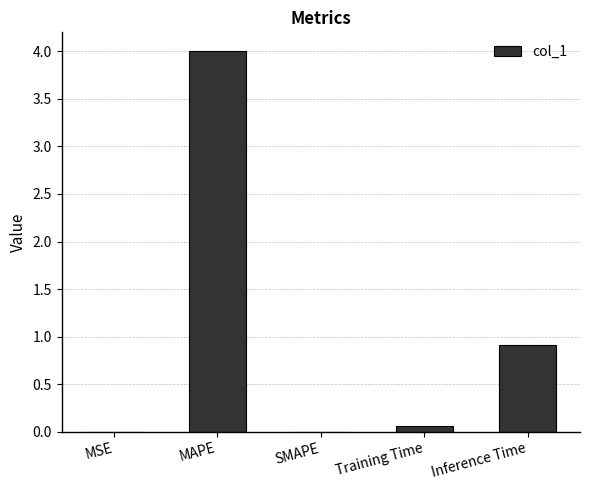

Is it true that the value at Inference Time is 0.9?

True